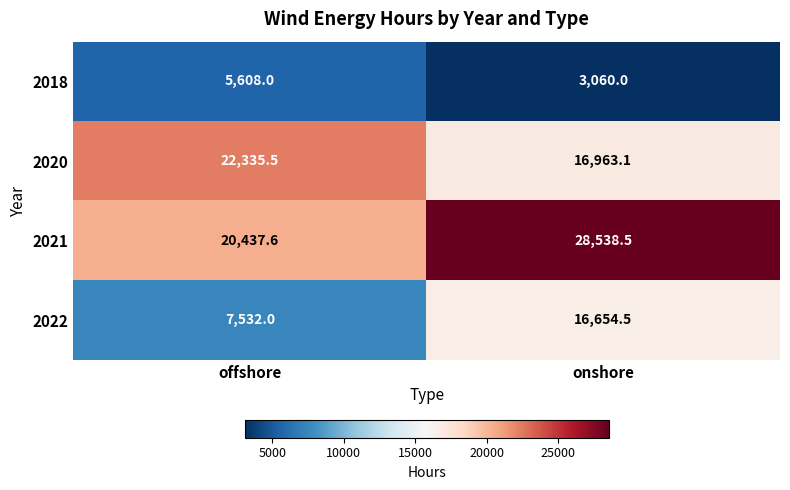

At how many categories does at least one series exceed 18210?

2